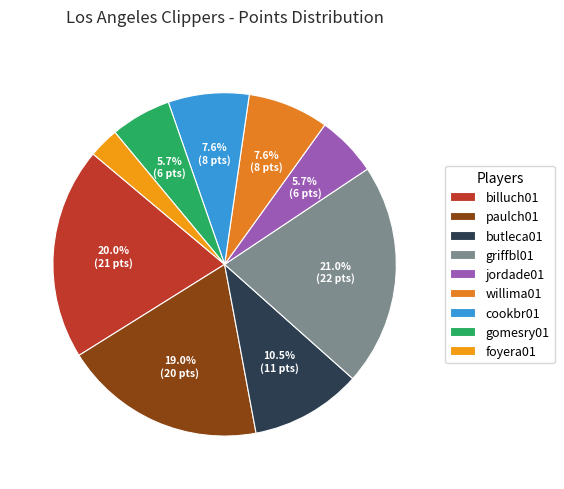

What percentage do billuch01 and jordade01 together represent?

25.7%